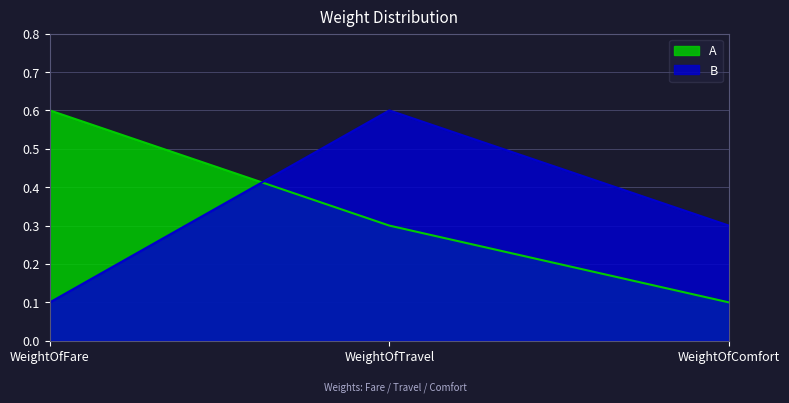

At which category is the sum across all series the highest?

WeightOfTravel